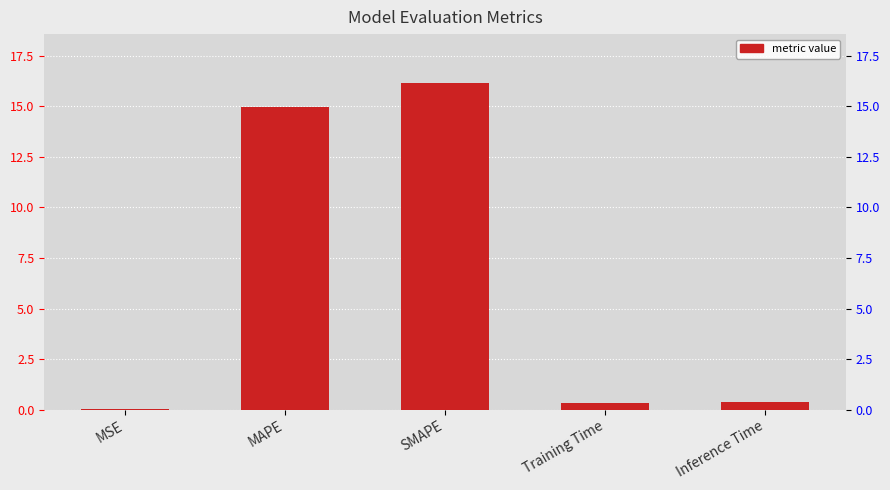

What is the sum of the values at MSE and Inference Time?

0.4